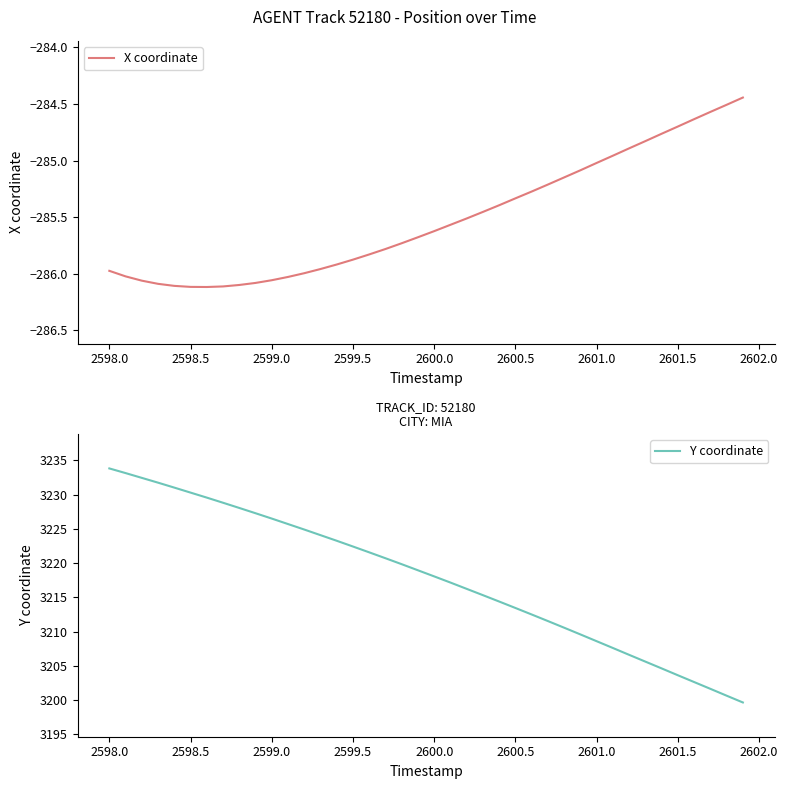

True or false: X coordinate and Y coordinate cross at least once.

False